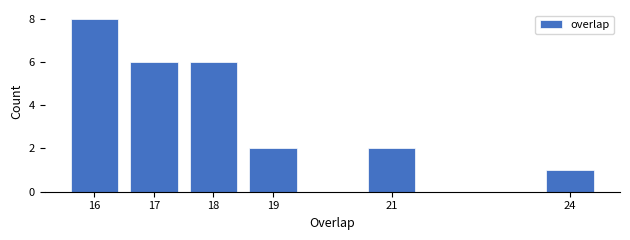

Reading left to right, transcribe all the data shown in this chart.

16=8	17=6	18=6	19=2	21=2	24=1